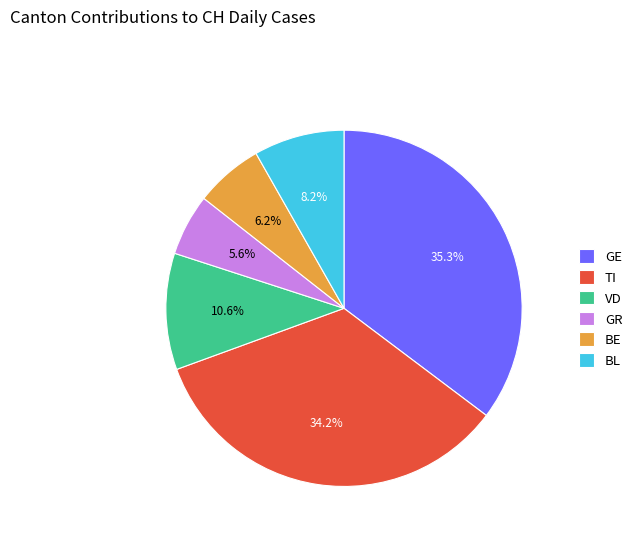

Rank the categories by value from lowest to highest.

GR, BE, BL, VD, TI, GE